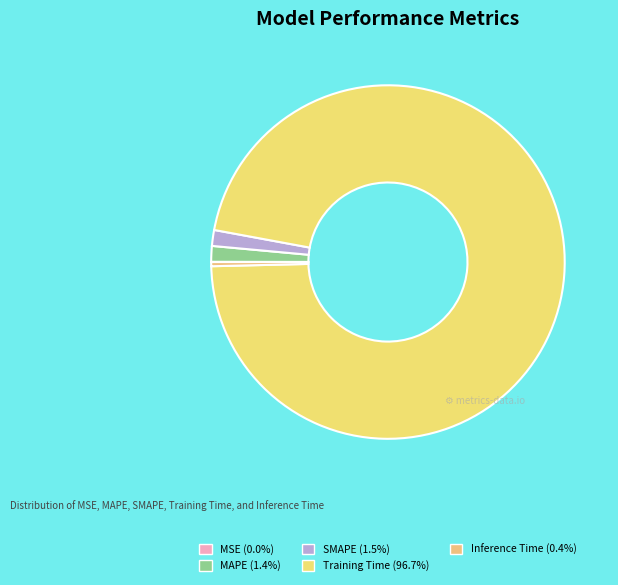

Is there a majority slice in this chart?

Yes